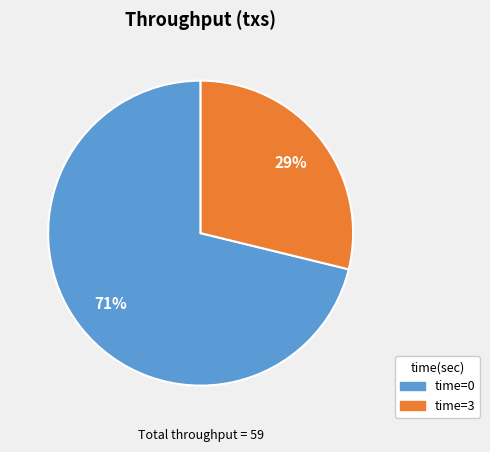

To the nearest percent, what percentage of the pie is time=0?

71%